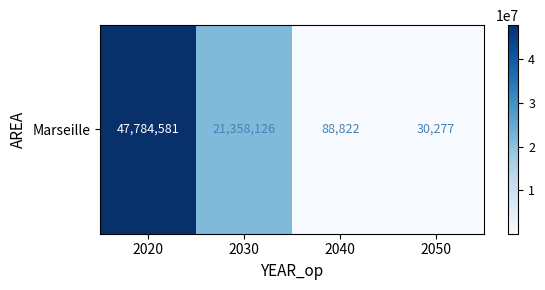

What is the sum of the values at 2040 and 2030?

21446948.4